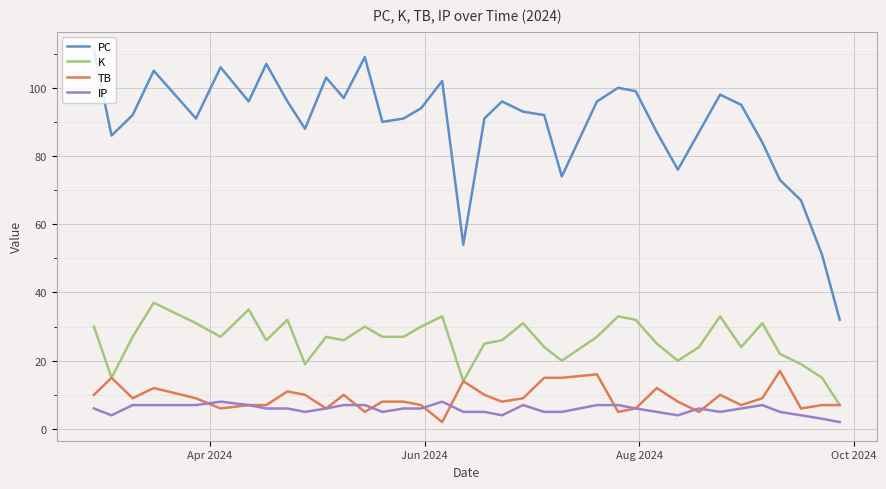

Which series has the largest total across all categories?

PC